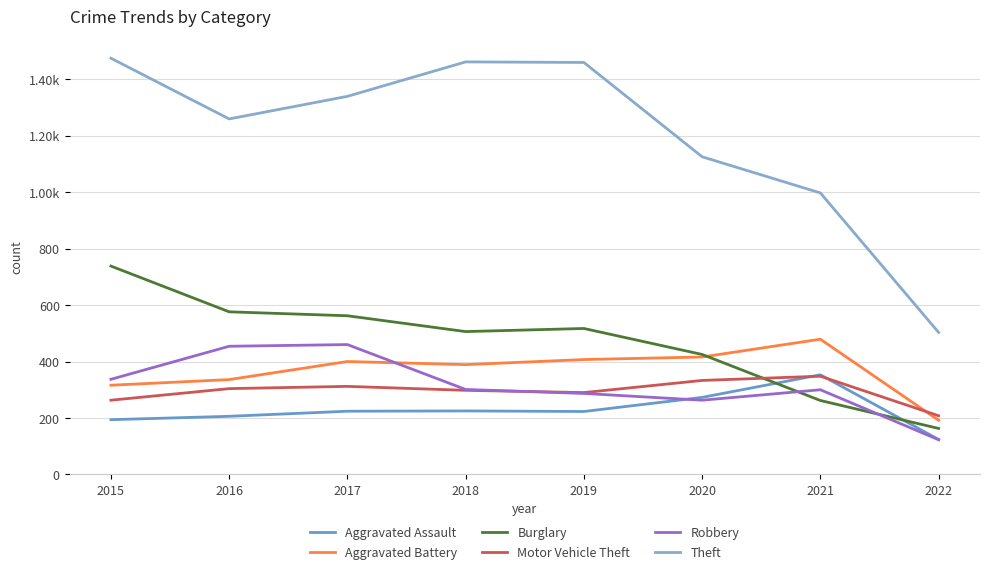

Reading left to right, list all the values displayed in this chart.

Aggravated Assault: 194	206	224	225	223	273	353	124
Aggravated Battery: 316	336	400	389	407	416	479	192
Burglary: 738	576	562	506	517	425	262	163
Motor Vehicle Theft: 263	304	312	298	290	333	348	208
Robbery: 337	454	460	301	287	263	300	123
Theft: 1474	1259	1339	1461	1459	1125	997	503